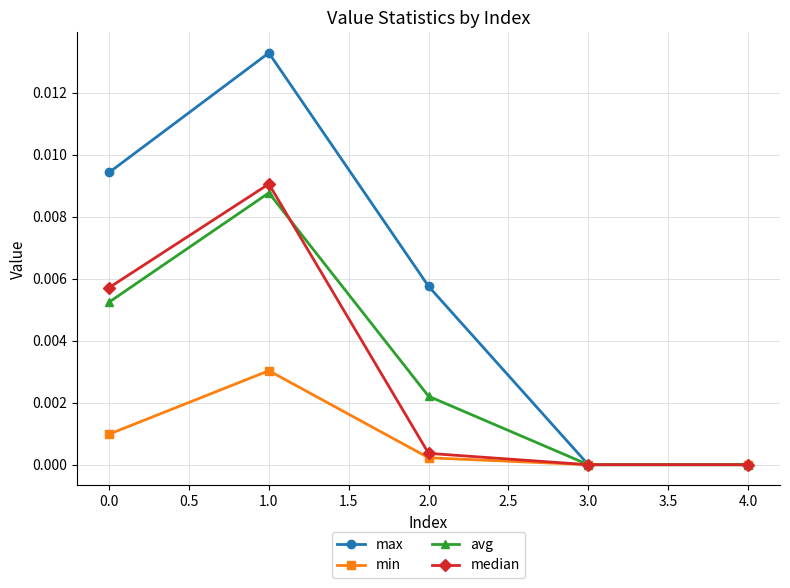

True or false: median has more than 1 interior local peaks.

False